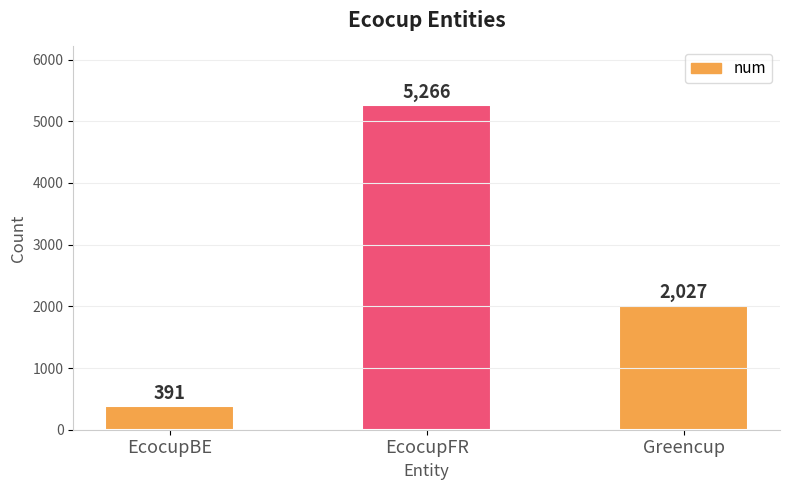

Which label corresponds to the largest value in the chart?

EcocupFR